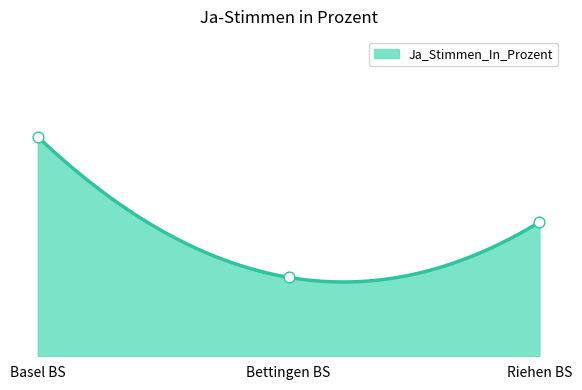

What is the change in value from Basel BS to Bettingen BS?

-30.8